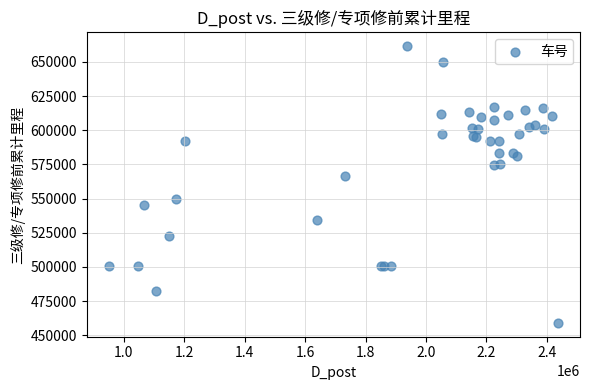

What Y value in the scatter plot is closest to 560258?

566299